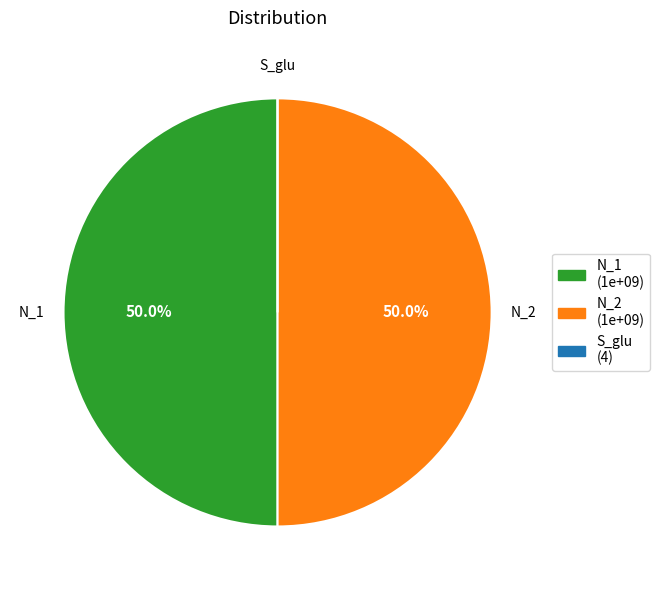

Approximately how many times larger is the value at N_1 compared to N_2?

1.0